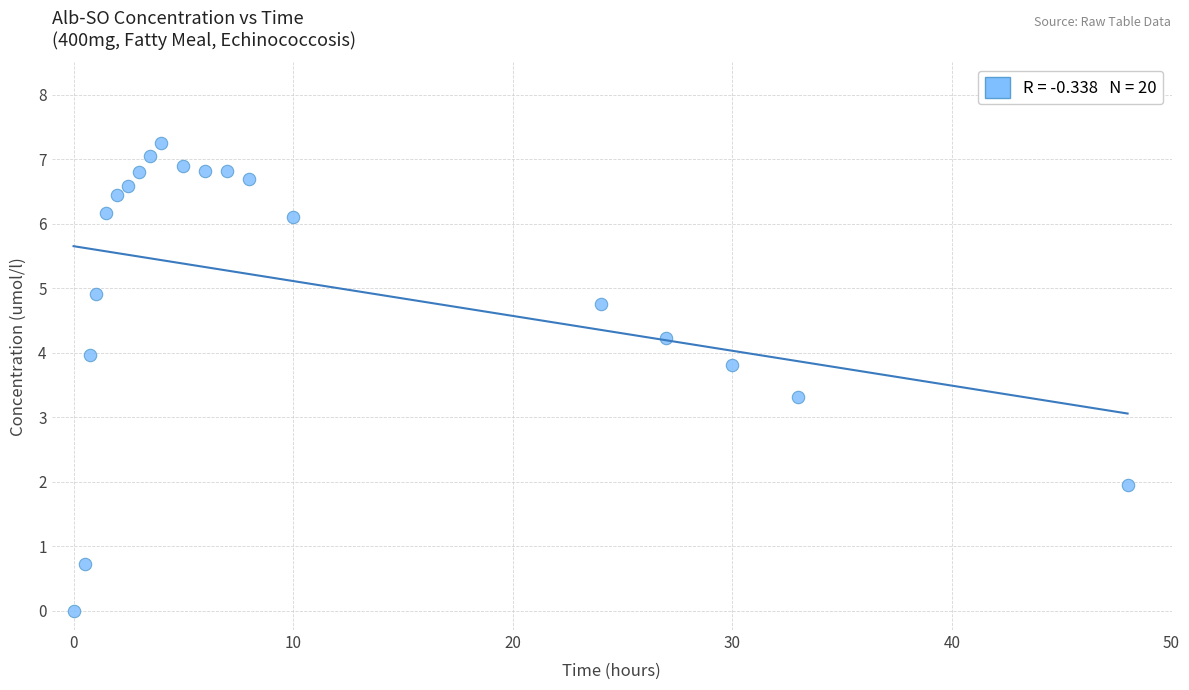

What Y value in the scatter plot is closest to 3?

3.3